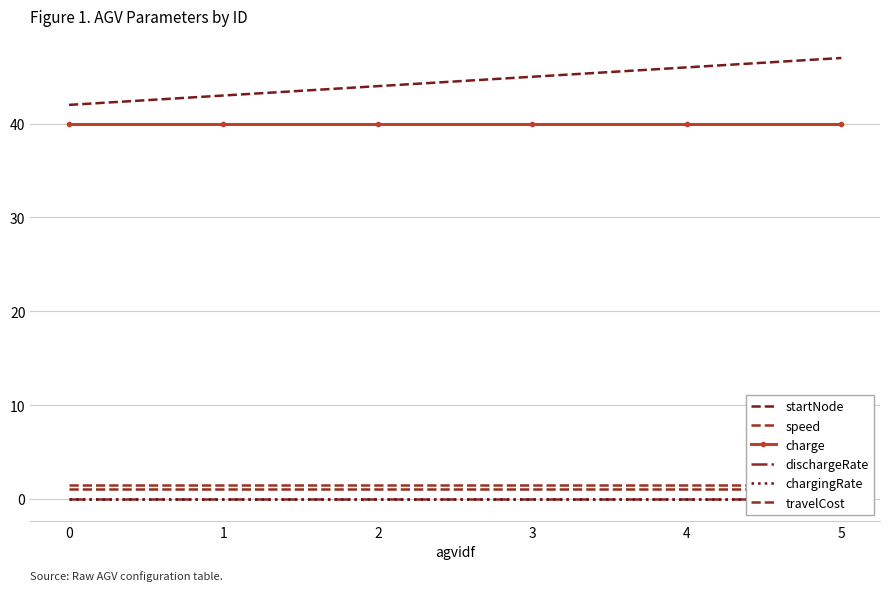

Reading left to right, list all the values displayed in this chart.

startNode: 0=42.0	1=43.0	2=44.0	3=45.0	4=46.0	5=47.0
speed: 0=1.5	1=1.5	2=1.5	3=1.5	4=1.5	5=1.5
charge: 0=40.0	1=40.0	2=40.0	3=40.0	4=40.0	5=40.0
dischargeRate: 0=0.0	1=0.0	2=0.0	3=0.0	4=0.0	5=0.0
chargingRate: 0=0.0	1=0.0	2=0.0	3=0.0	4=0.0	5=0.0
travelCost: 0=1.0	1=1.0	2=1.0	3=1.0	4=1.0	5=1.0